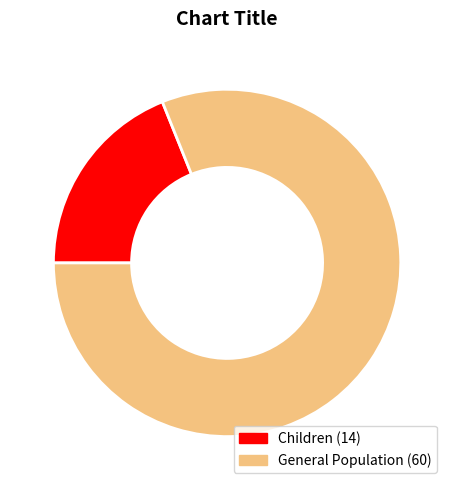

Between General Population and Children, which is larger?

General Population